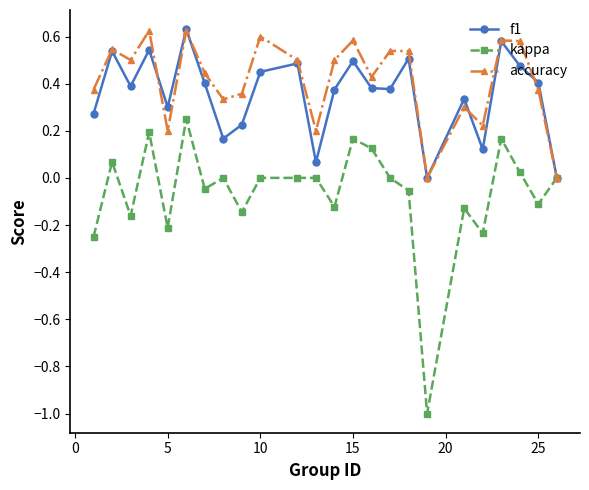

Which series has the largest range (max minus min)?

kappa